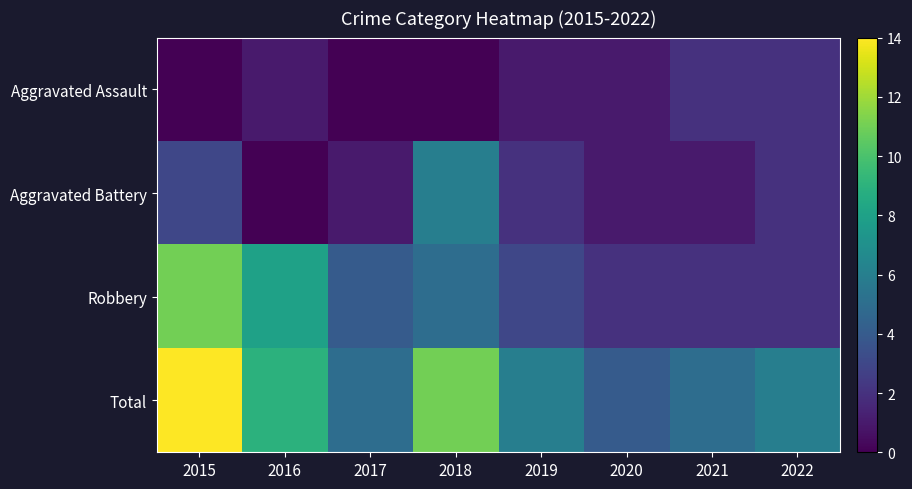

Which series changed the most between 2015 and 2016?

Total